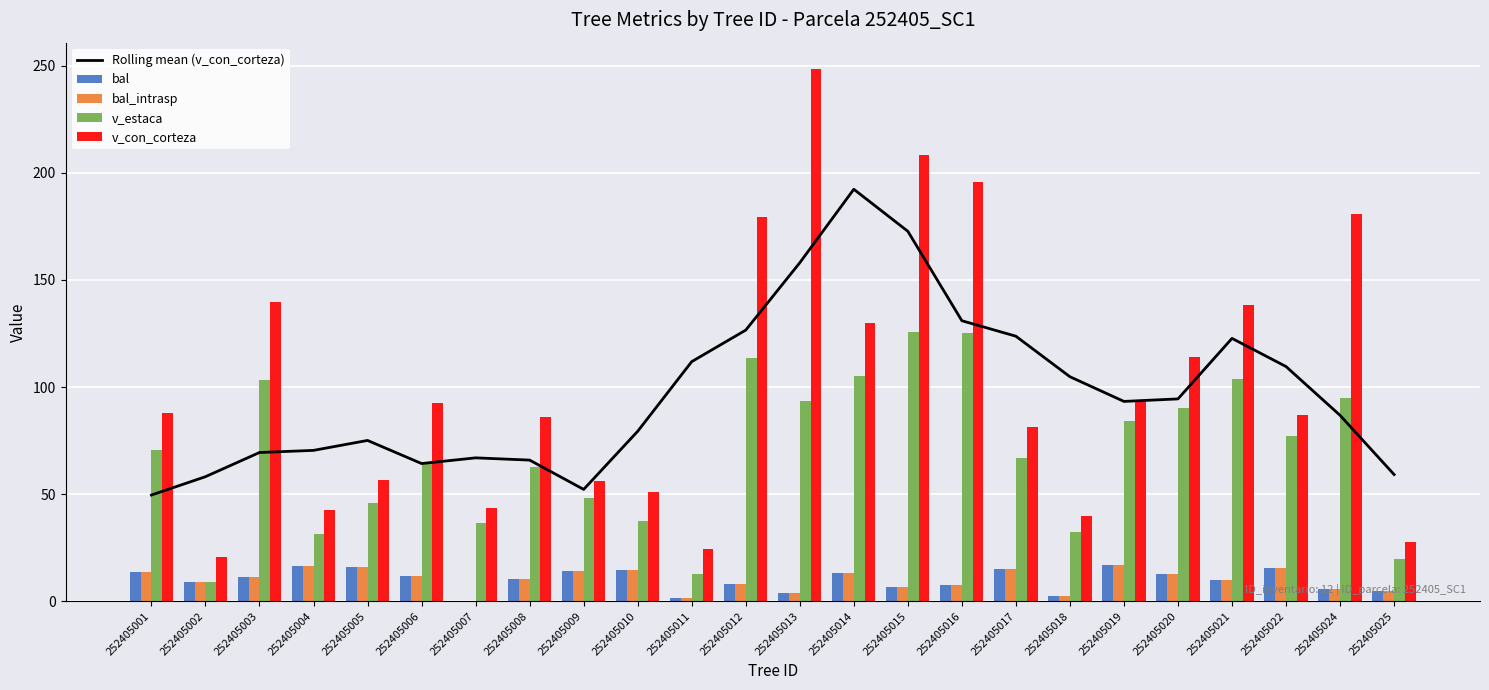

Where does the bal series first go above 11?

252405001